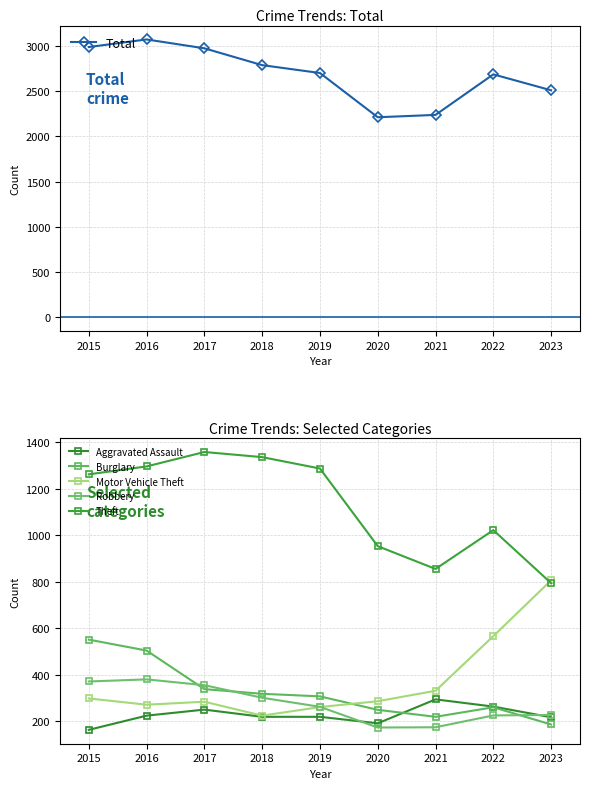

Rank the series by their maximum value, from lowest to highest.

Aggravated Assault, Robbery, Burglary, Motor Vehicle Theft, Theft, Total